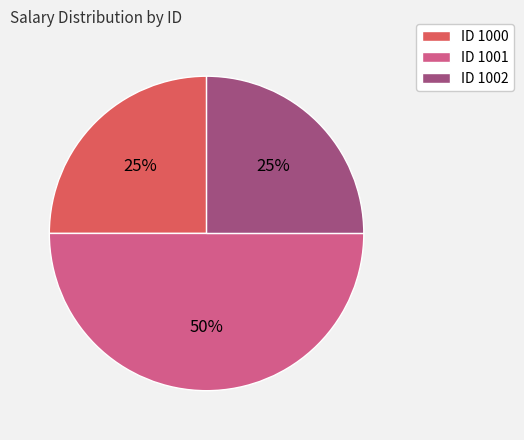

Do ID 1001 and ID 1000 together represent more than half of the pie?

Yes